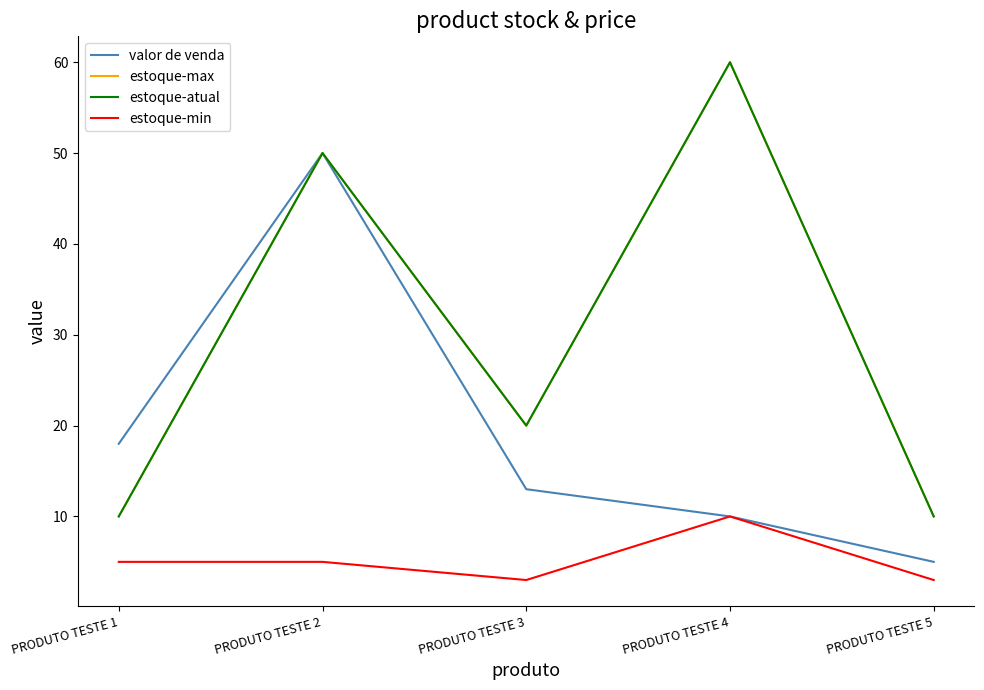

Is this an area chart (filled region under the line)?

No